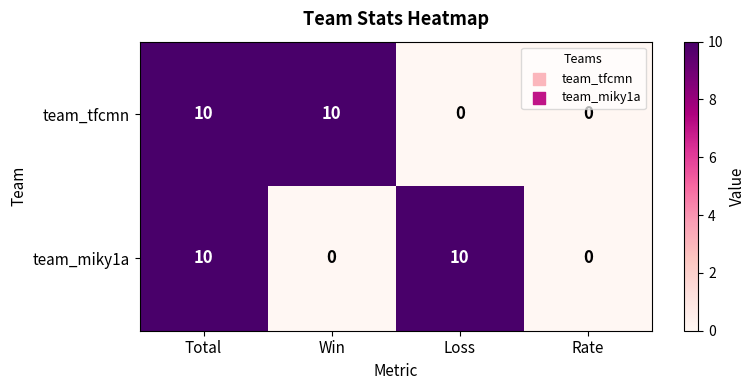

Reading left to right, what are all the values shown in this chart?

team_tfcmn: Total=10	Win=10	Loss=0	Rate=0
team_miky1a: Total=10	Win=0	Loss=10	Rate=0